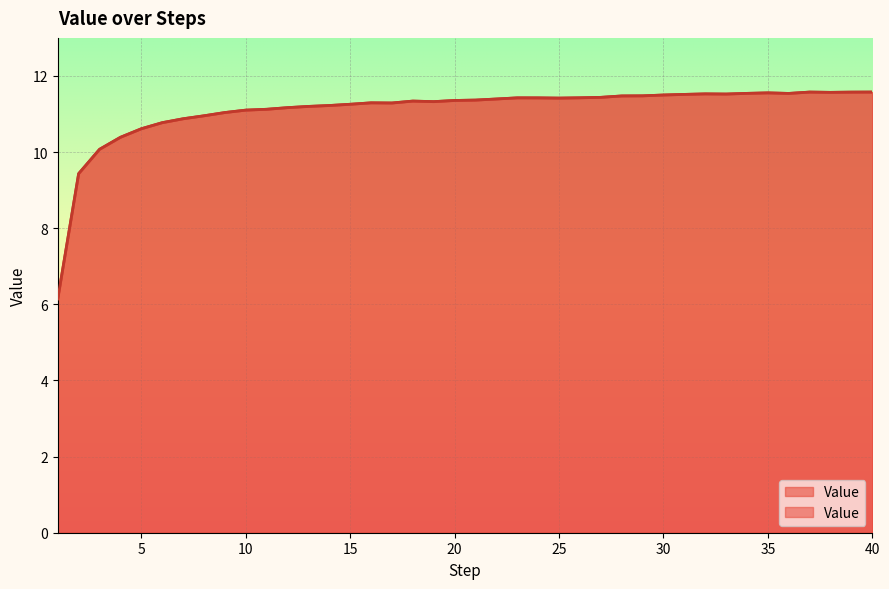

Read the value at 5.

10.6